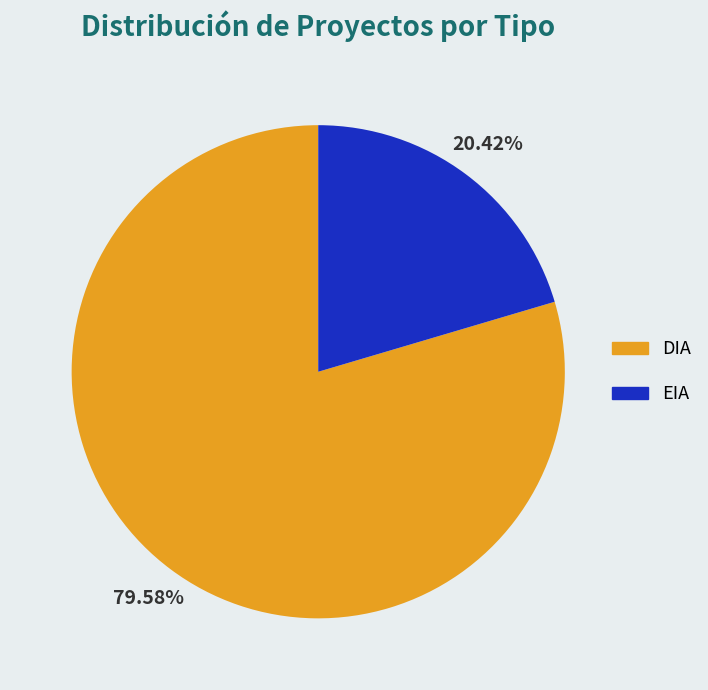

Between EIA and DIA, which is larger?

DIA